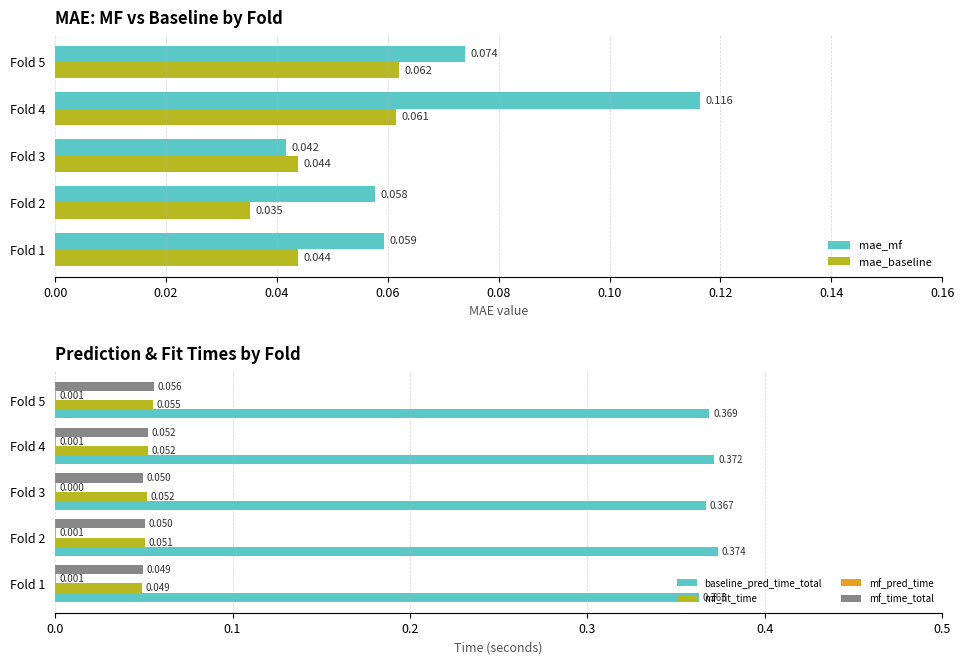

Is the value of mae_baseline at Fold 2 greater than the value of mae_mf at Fold 5?

No